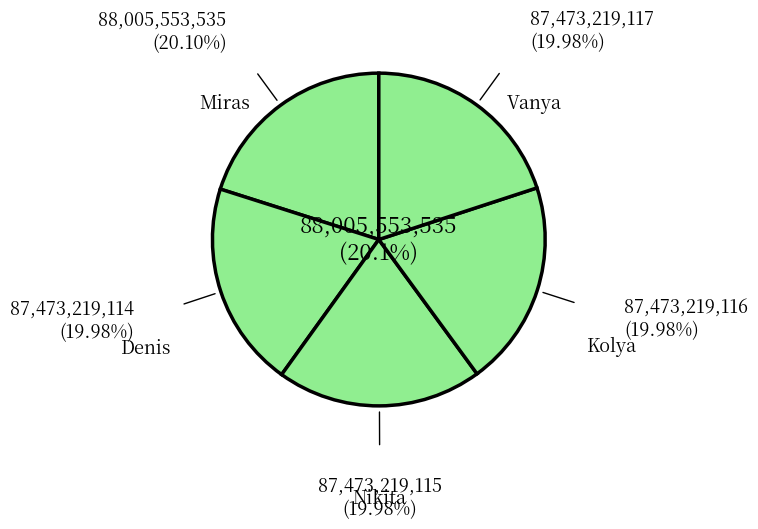

What is the change in value from Denis to Kolya?

+2